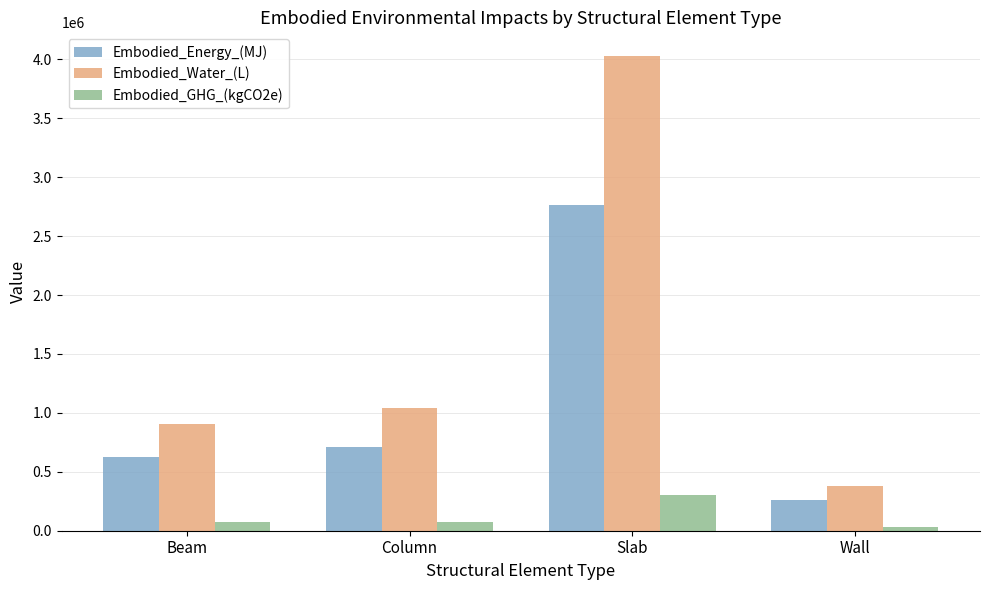

How many values in the Embodied_GHG_(kgCO2e) series exceed 75020?

2